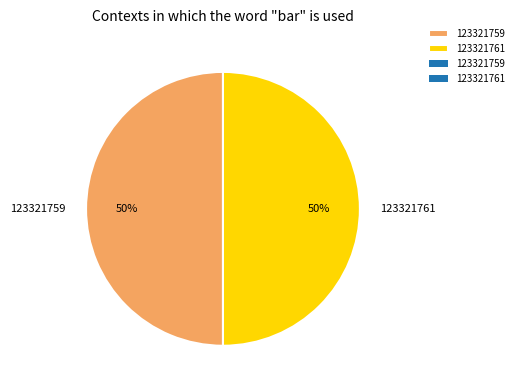

What is the ratio of the value at 123321761 to the value at 123321759?

1.0